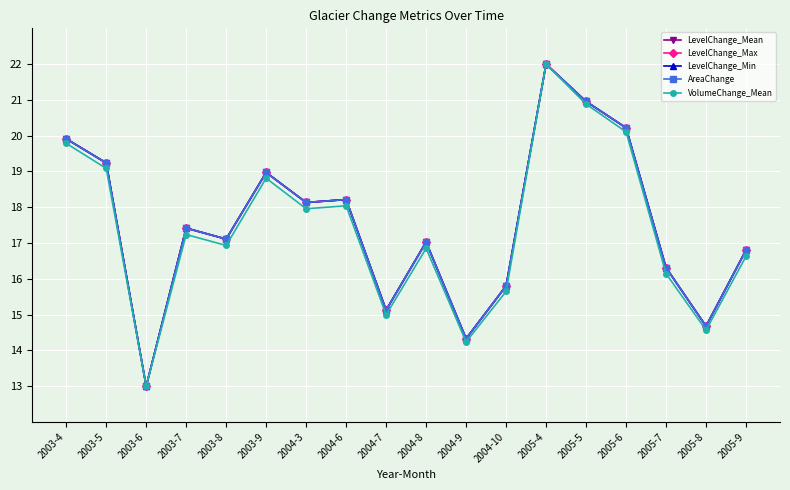

What is the difference between the AreaChange values at 2003-7 and 2004-7?

2.3